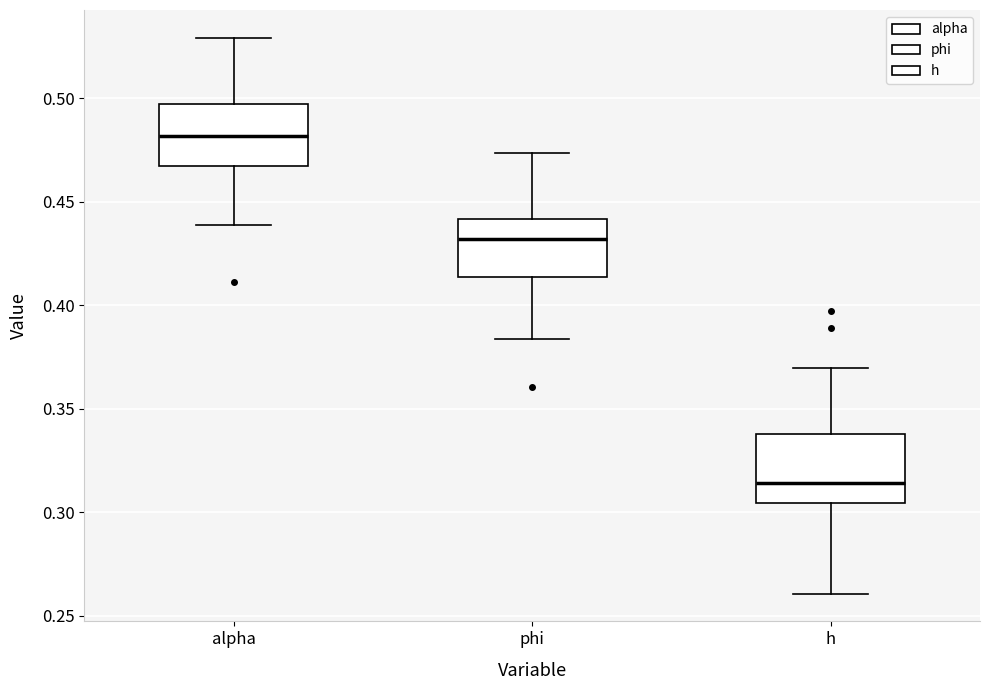

Reading left to right, transcribe this box plot: for each box, give where its median line is, the range the box spans, and where its two whiskers end, as read against the y-axis. The values are not printed on the chart, so give them approximately, as read against the axis.

alpha: median 0.480, box 0.465 to 0.495, whiskers 0.440 to 0.530
phi: median 0.430, box 0.415 to 0.440, whiskers 0.385 to 0.475
h: median 0.315, box 0.305 to 0.340, whiskers 0.260 to 0.370